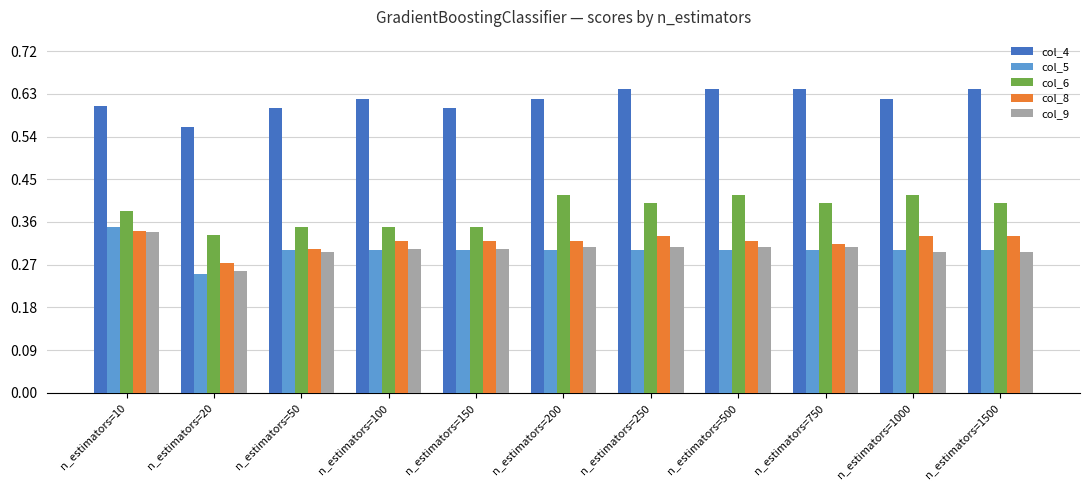

At how many categories does at least one series exceed 0?

11